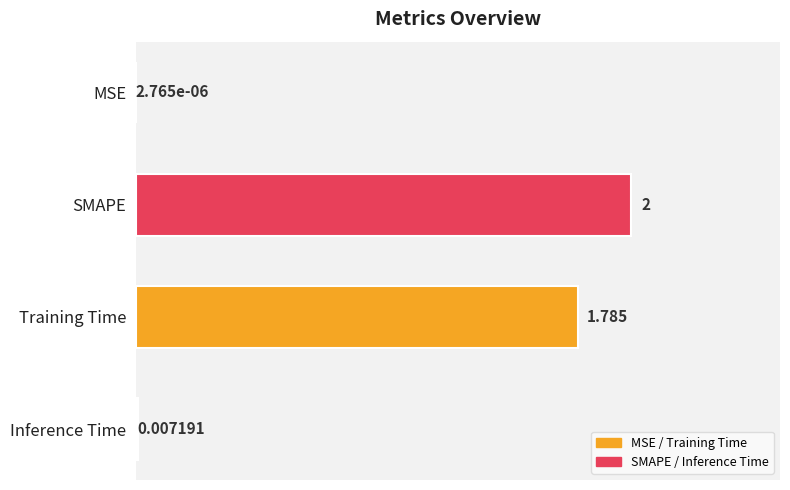

Where is the data nearest to the value 1?

Training Time